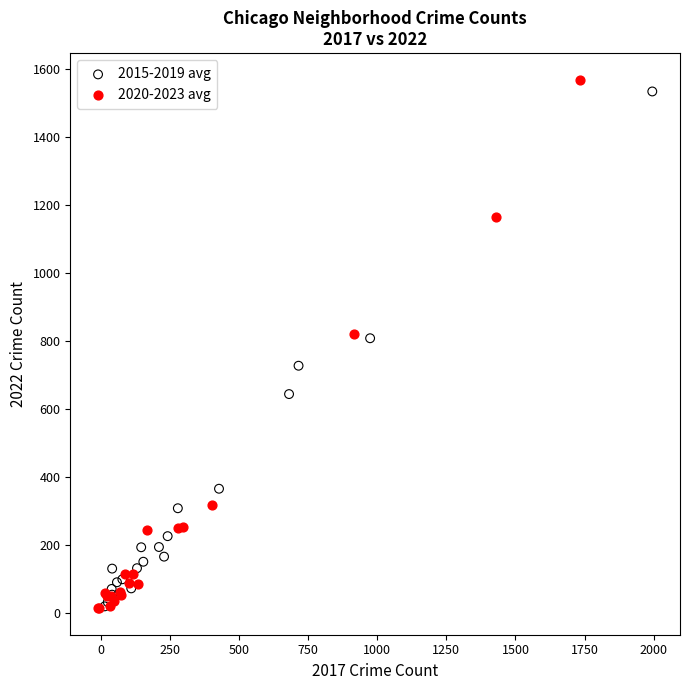

What are all the series names shown in the legend?

2015-2019 avg, 2020-2023 avg